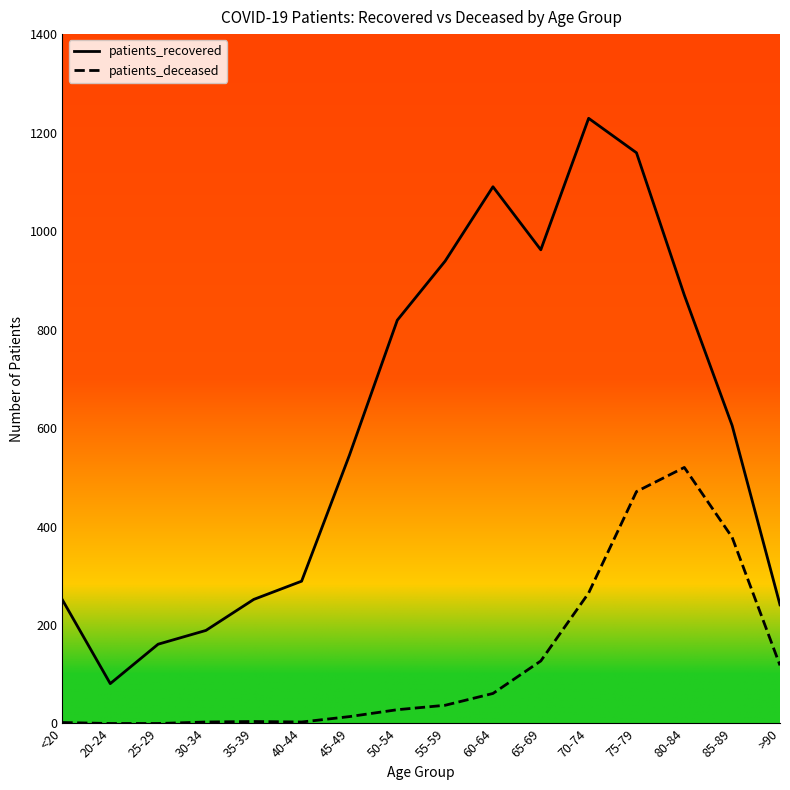

What is the difference between the maximum and second lowest values in the patients_recovered series?

1068